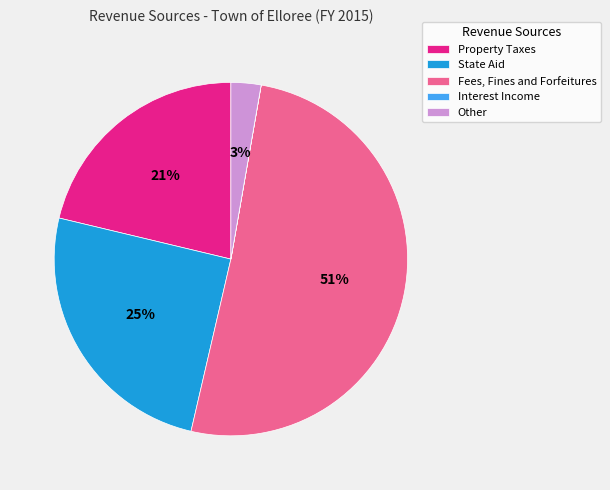

Between Fees, Fines and Forfeitures and State Aid, which is larger?

Fees, Fines and Forfeitures